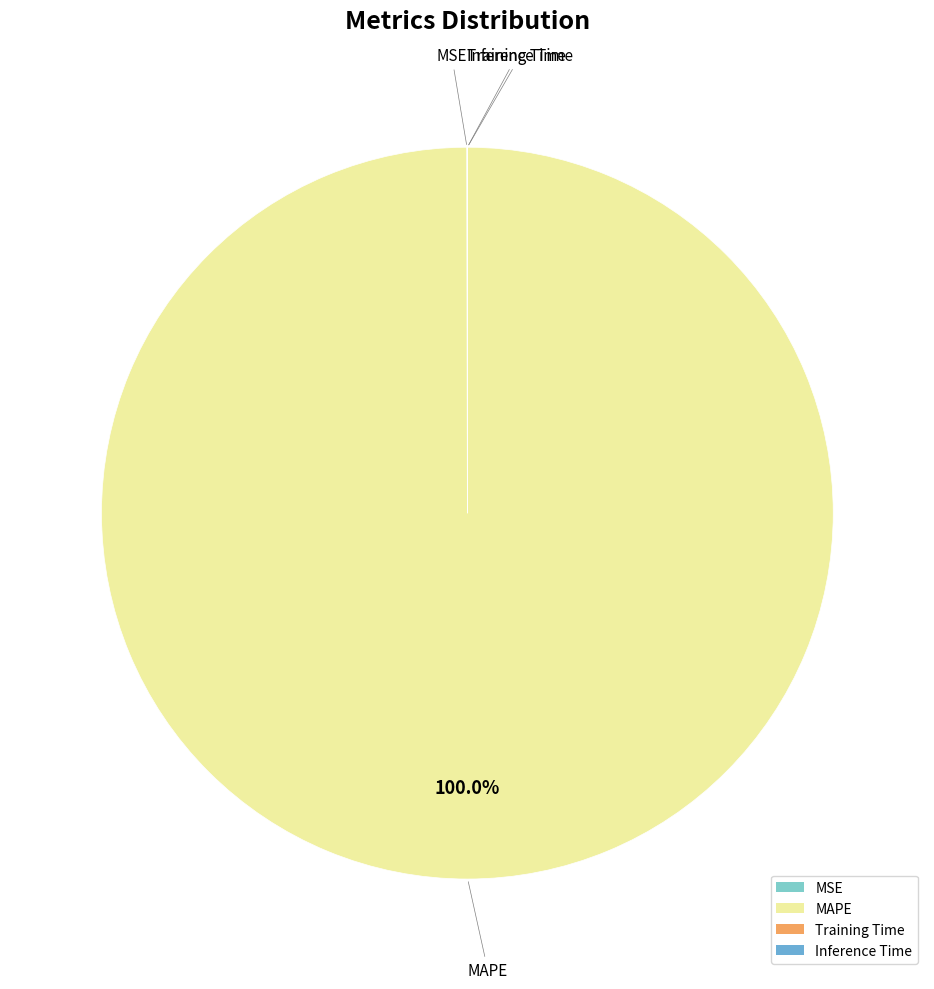

Is there a majority slice in this chart?

Yes